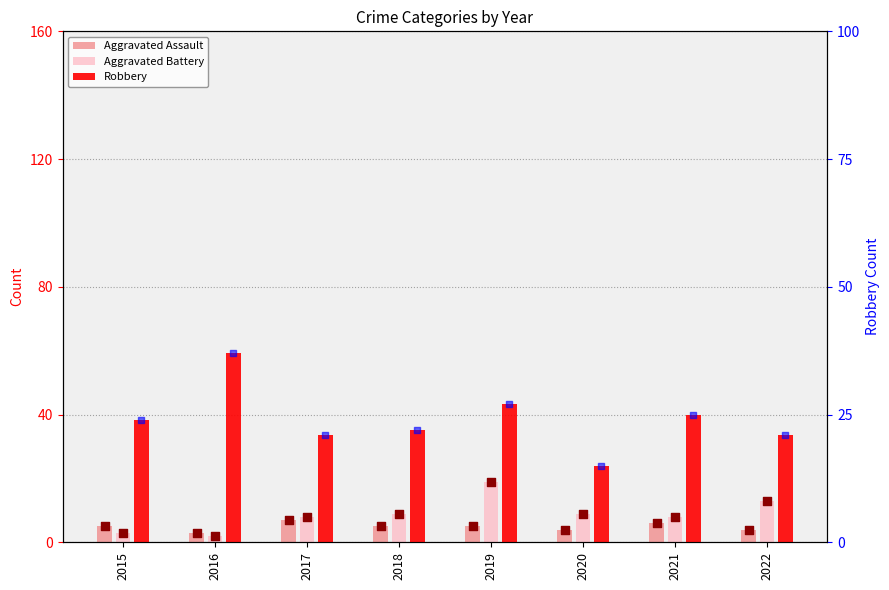

What are all the series names shown in the legend?

Aggravated Assault, Aggravated Battery, Robbery